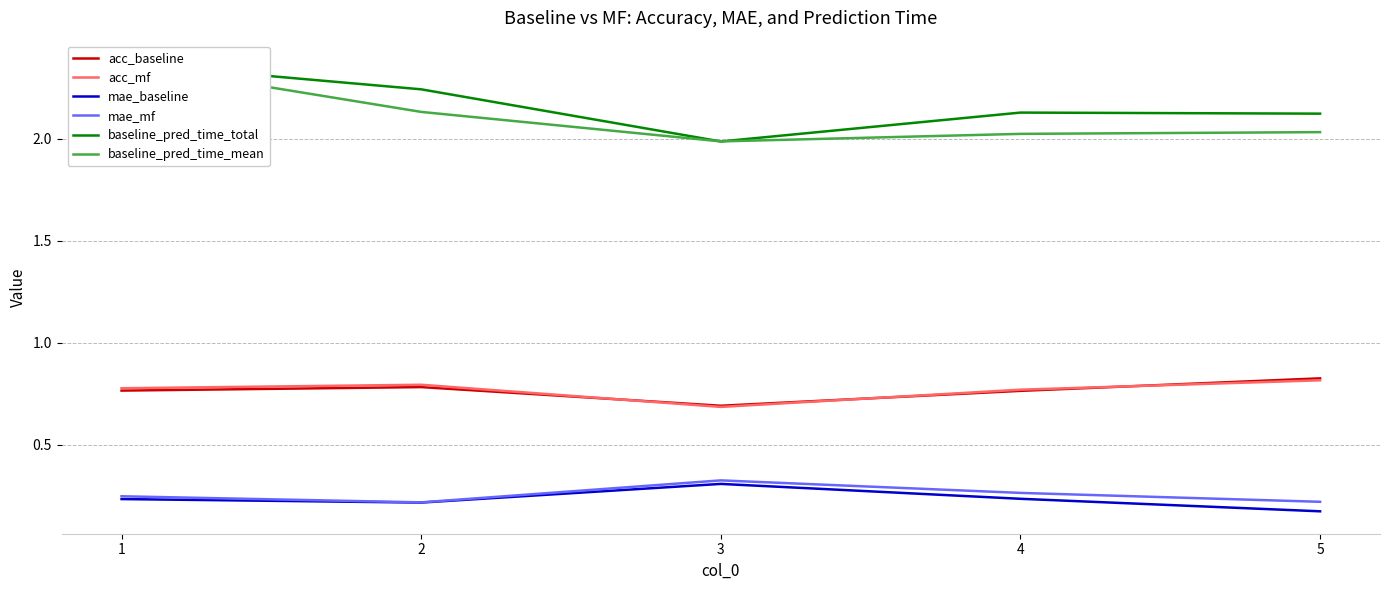

How many data points in baseline_pred_time_total are less than 2?

1